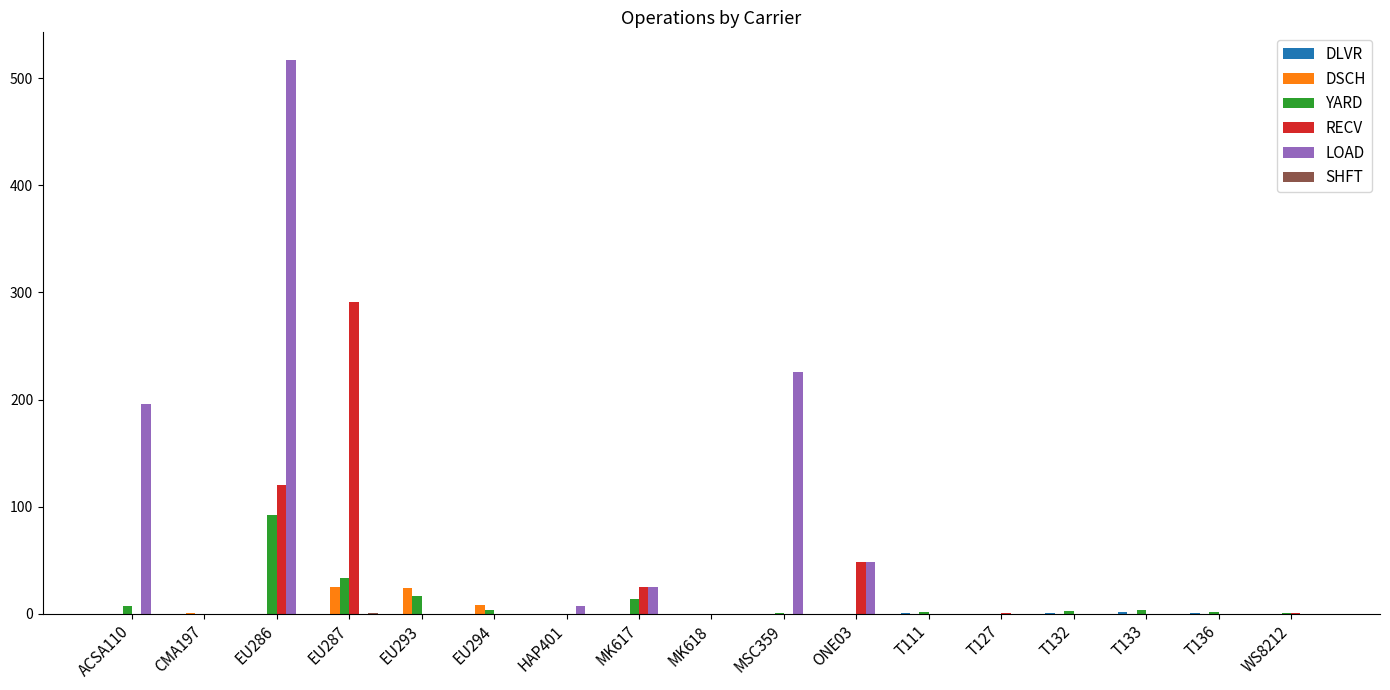

Which series has the largest total across all categories?

LOAD